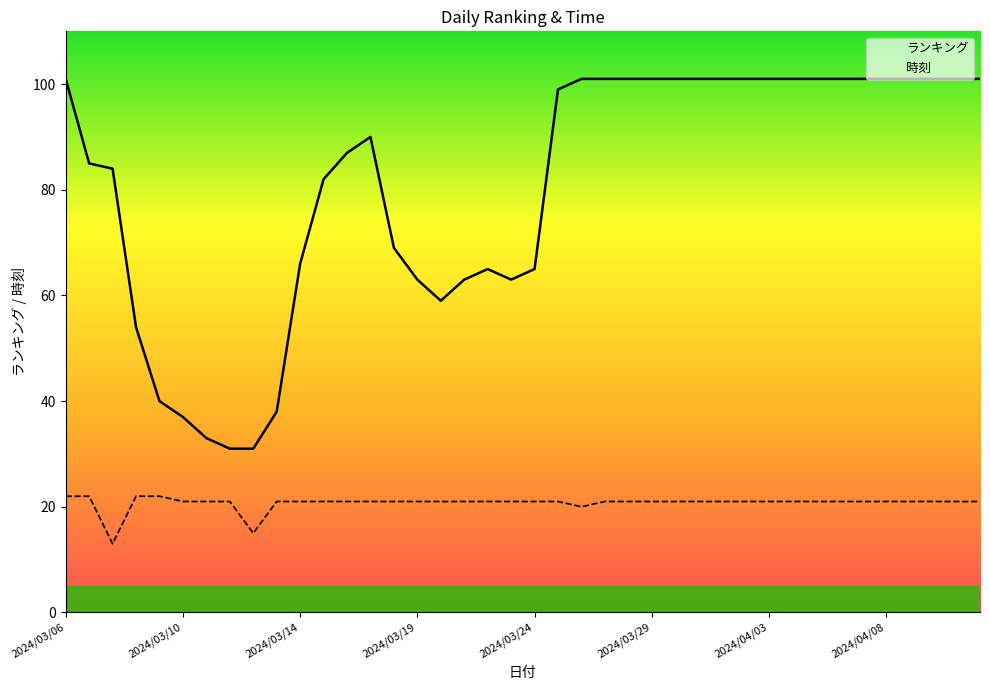

What is the difference between the maximum and minimum values in the ランキング series?

70